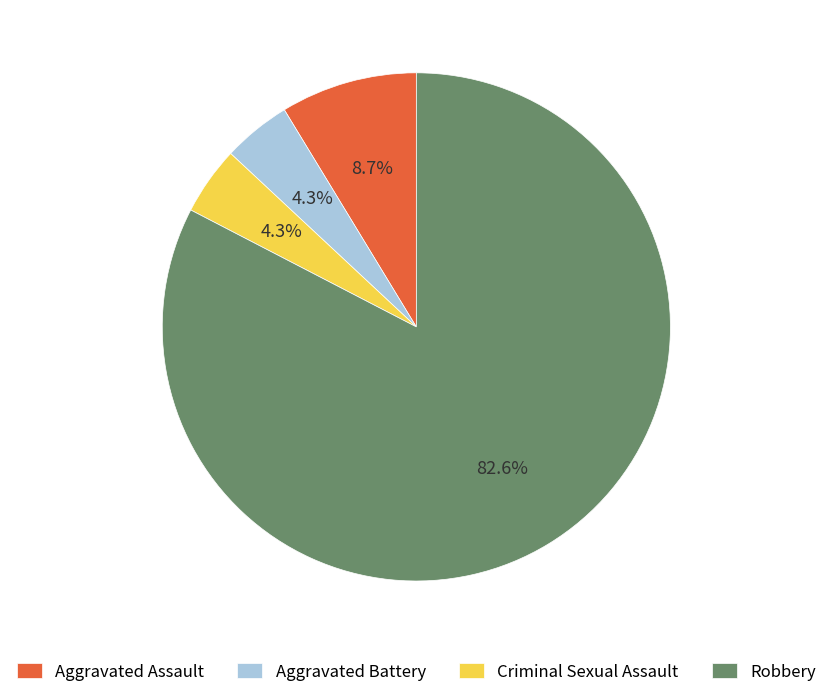

What percentage is the Aggravated Battery slice, to the nearest percent?

4%